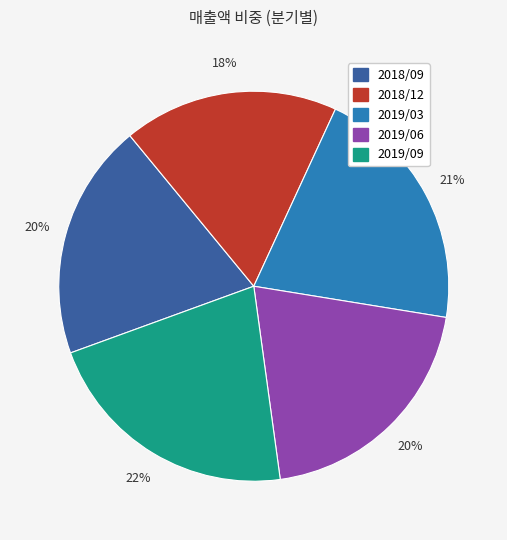

What is the ratio of the value at 2019/06 to the value at 2018/12?

1.1